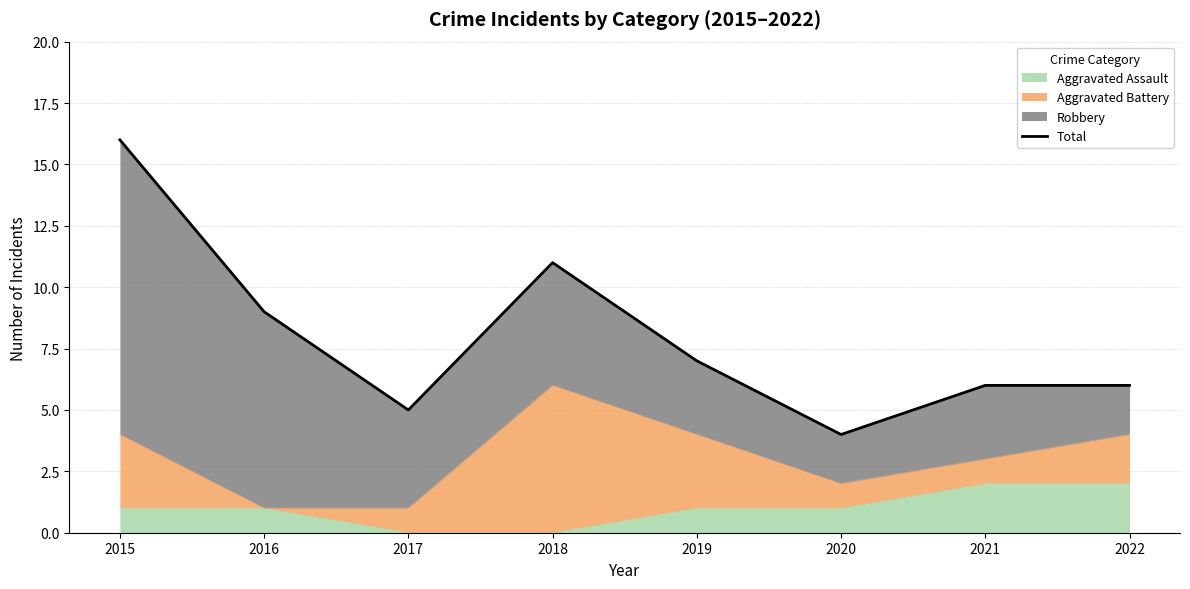

How many data points are less than 7?

4